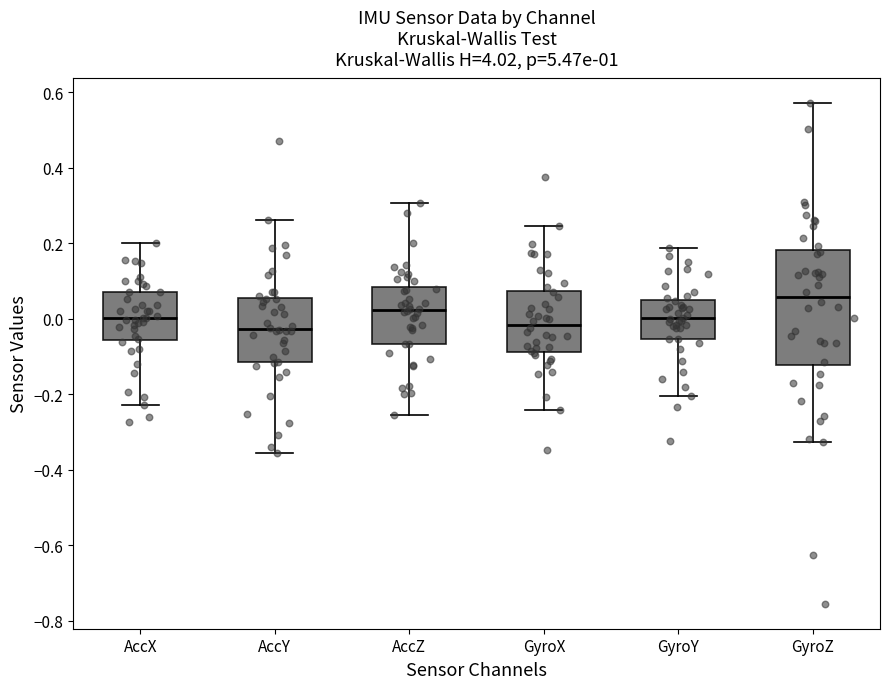

Reading left to right, transcribe this box plot: for each box, give where its median line is, the range the box spans, and where its two whiskers end, as read against the y-axis. The values are not printed on the chart, so give them approximately, as read against the axis.

AccX: median 0.00, box -0.06 to 0.08, whiskers -0.22 to 0.20
AccY: median -0.02, box -0.12 to 0.06, whiskers -0.36 to 0.26
AccZ: median 0.02, box -0.06 to 0.08, whiskers -0.26 to 0.30
GyroX: median -0.02, box -0.08 to 0.08, whiskers -0.24 to 0.24
GyroY: median 0.00, box -0.06 to 0.04, whiskers -0.20 to 0.18
GyroZ: median 0.06, box -0.12 to 0.18, whiskers -0.32 to 0.56